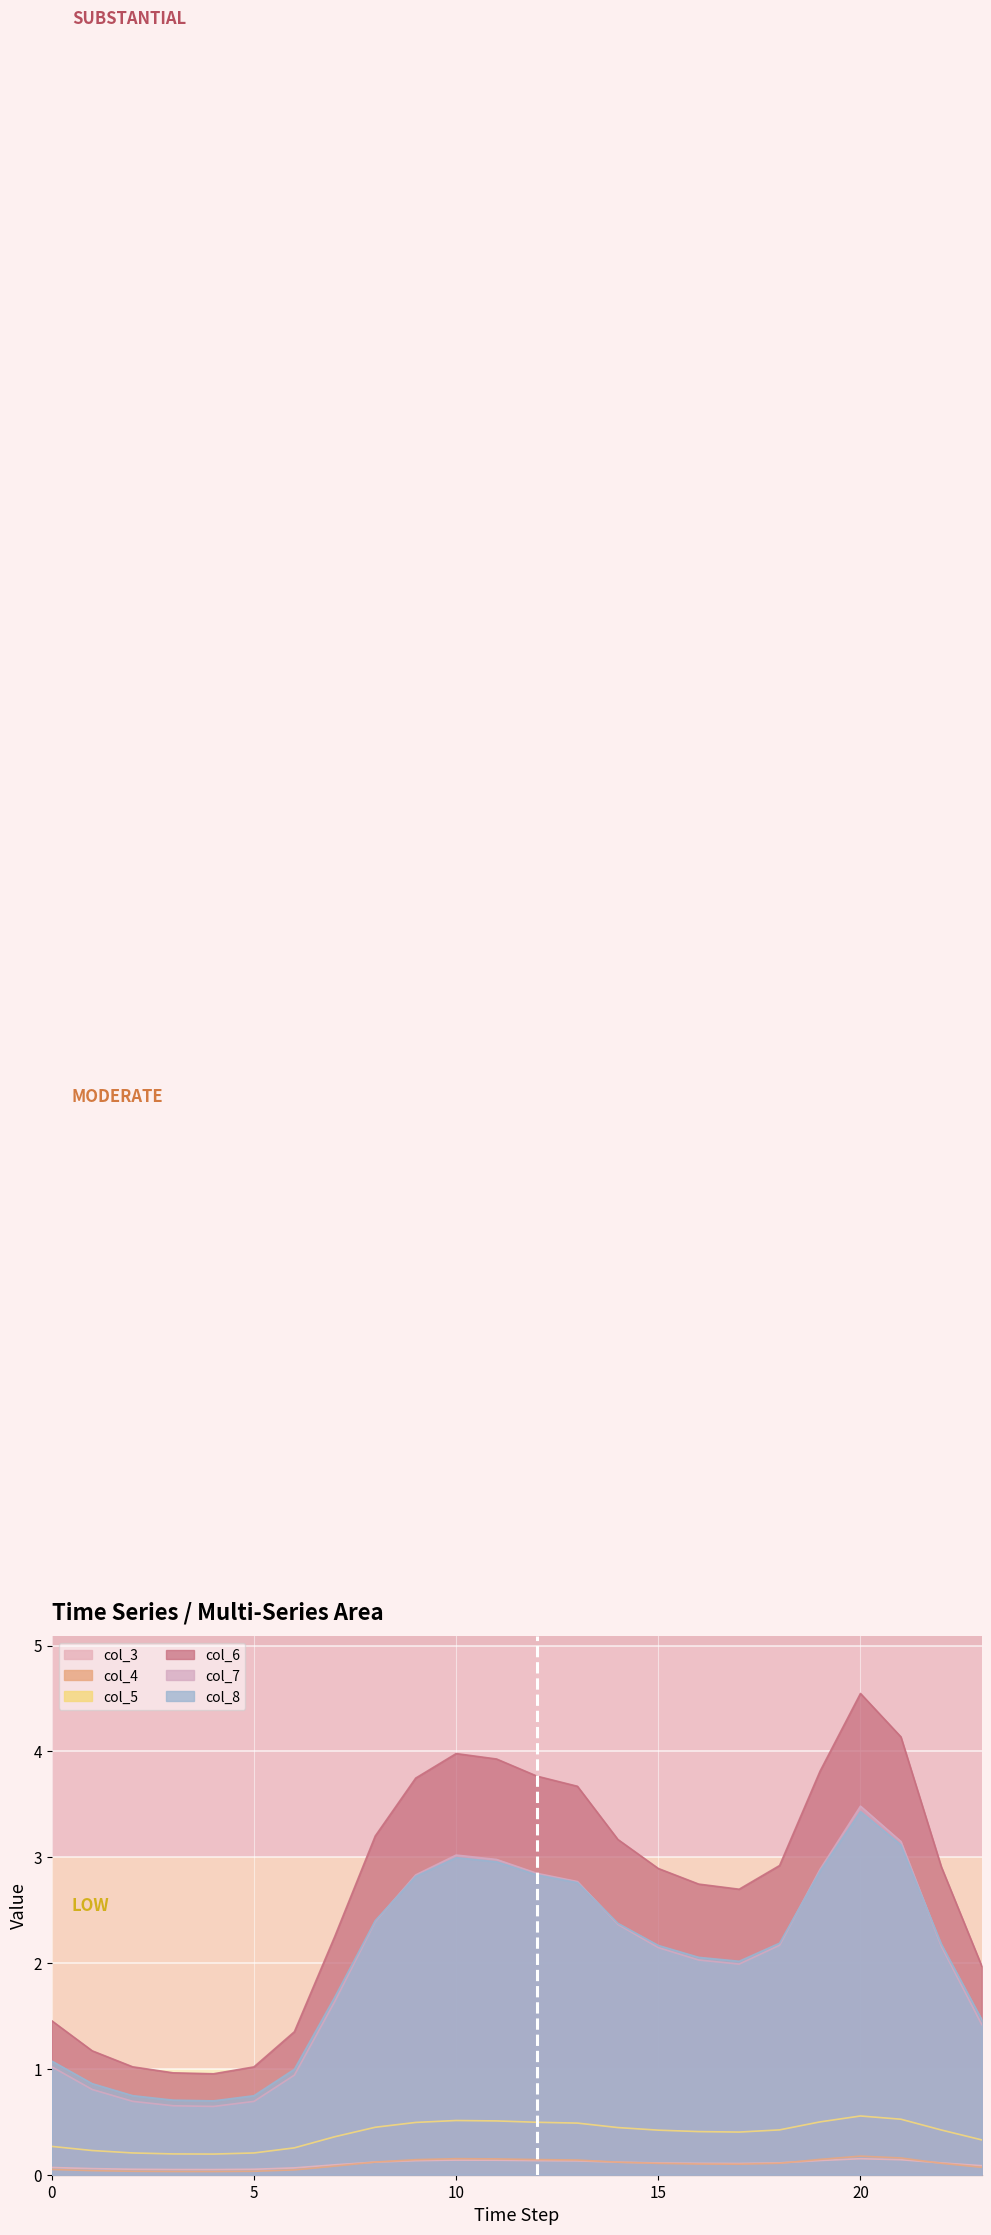

Rank the series by their maximum value, from highest to lowest.

col_6, col_7, col_8, col_5, col_4, col_3